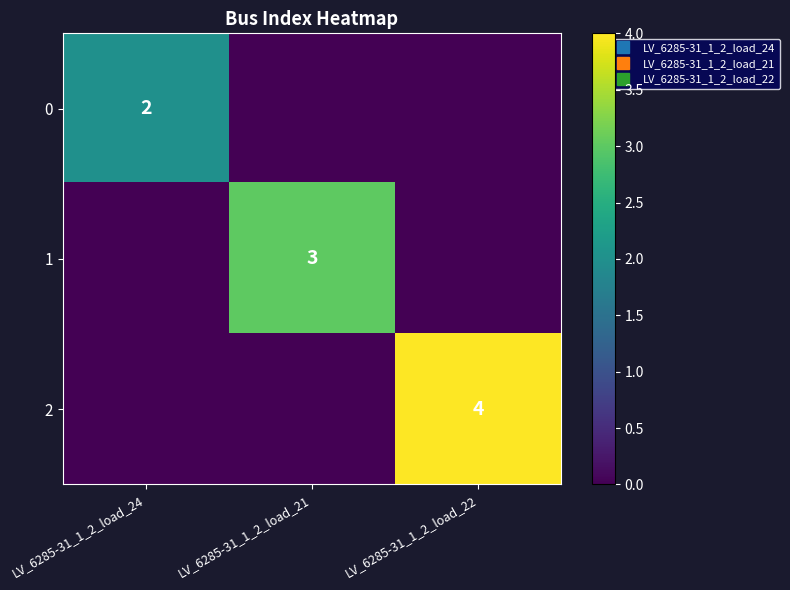

What is the difference between the maximum and second lowest values in the 2 series?

4